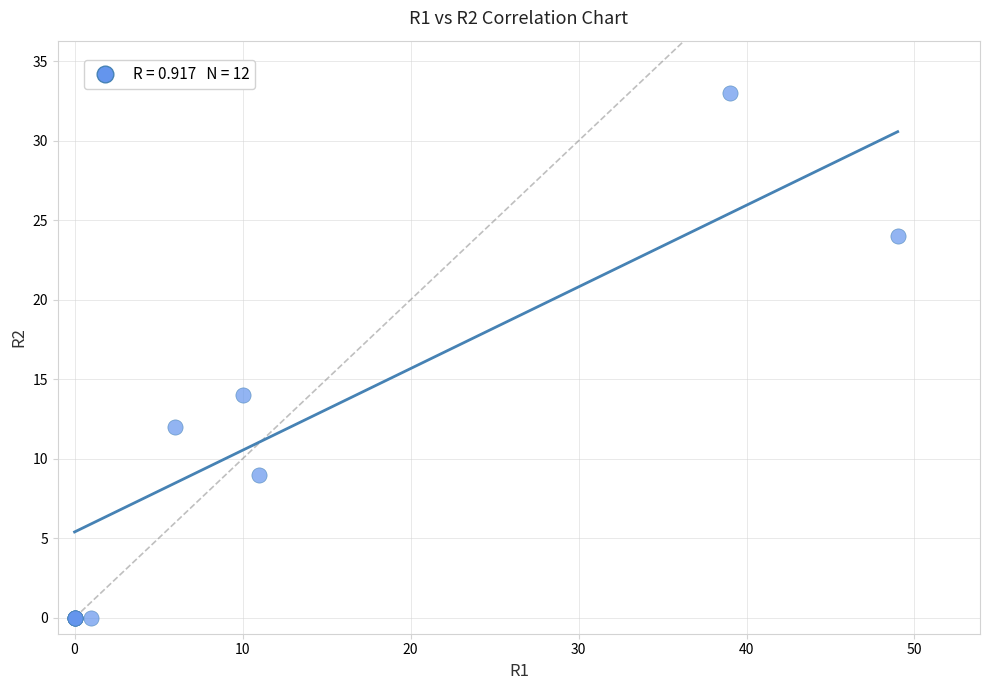

What Y value in the scatter plot is closest to 16?

14